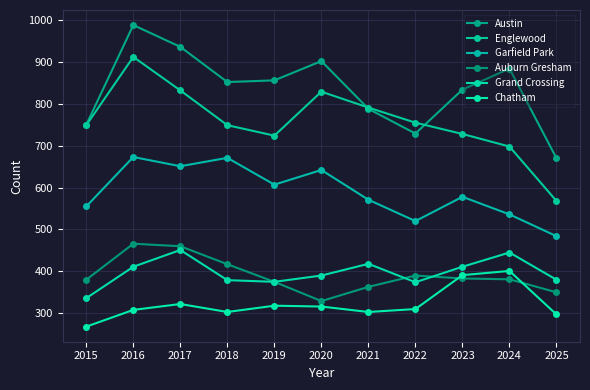

Reading left to right, transcribe all the data shown in this chart.

Austin: 750	988	936	852	856	902	788	729	834	884	670
Englewood: 749	912	832	749	724	829	791	755	728	698	568
Garfield Park: 555	673	651	671	607	642	571	520	578	536	484
Auburn Gresham: 380	466	460	417	375	329	363	390	383	381	350
Grand Crossing: 336	411	451	379	375	390	418	374	411	445	380
Chatham: 268	308	322	303	318	316	303	310	391	401	297